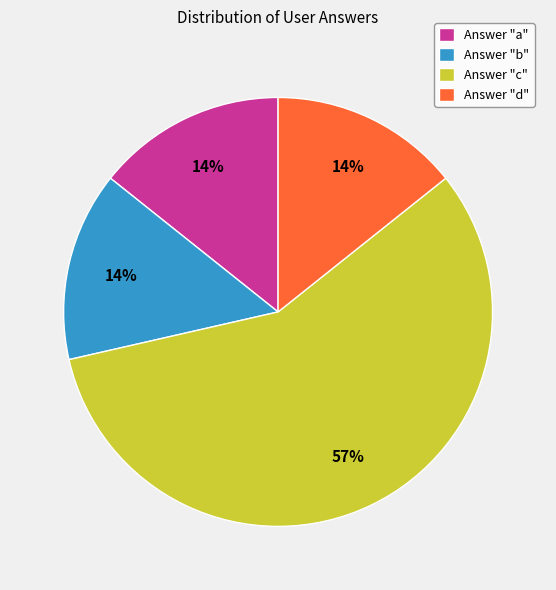

How many segments does this pie chart have?

4